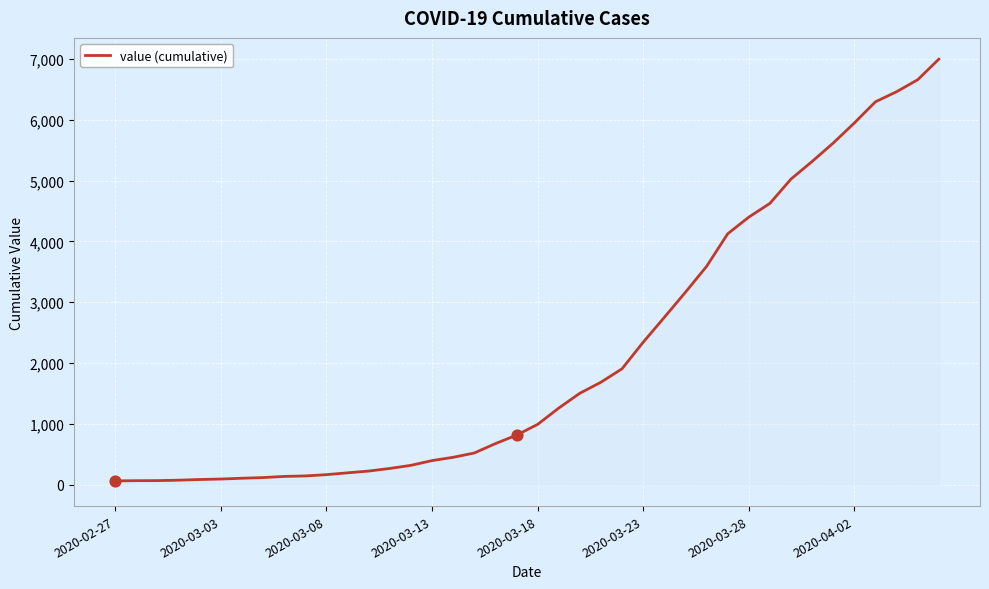

What is the greatest value displayed?

6995